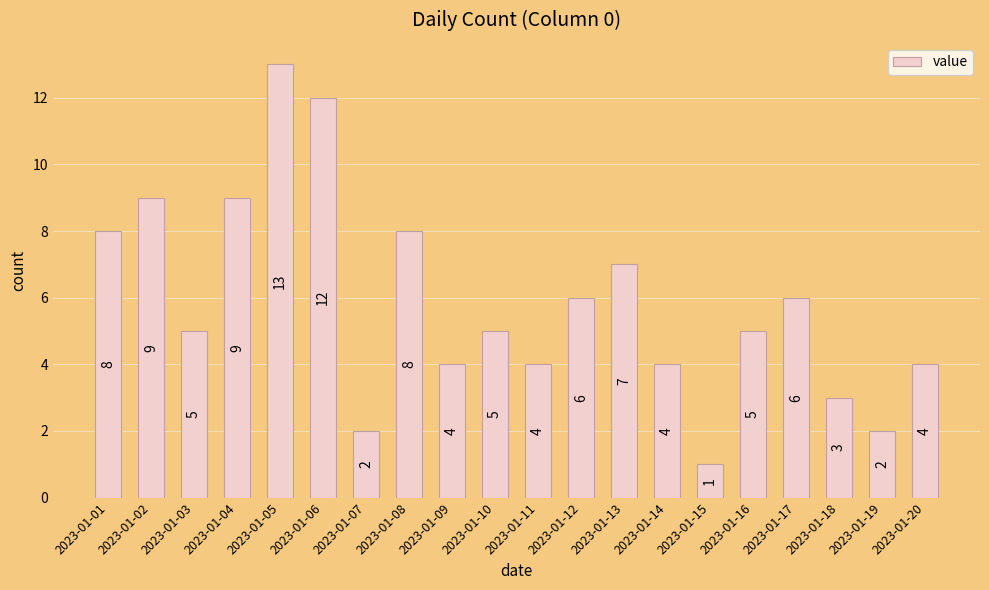

The value at 2023-01-09 is 2. True or false?

False